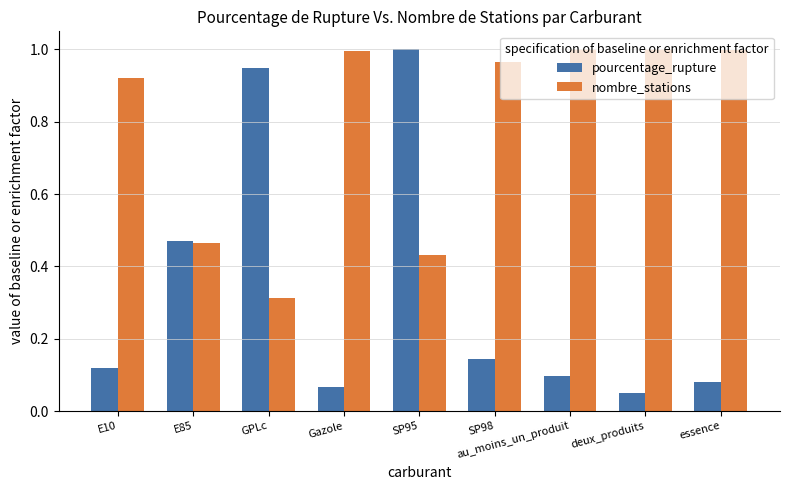

At how many categories does at least one series exceed 0?

9